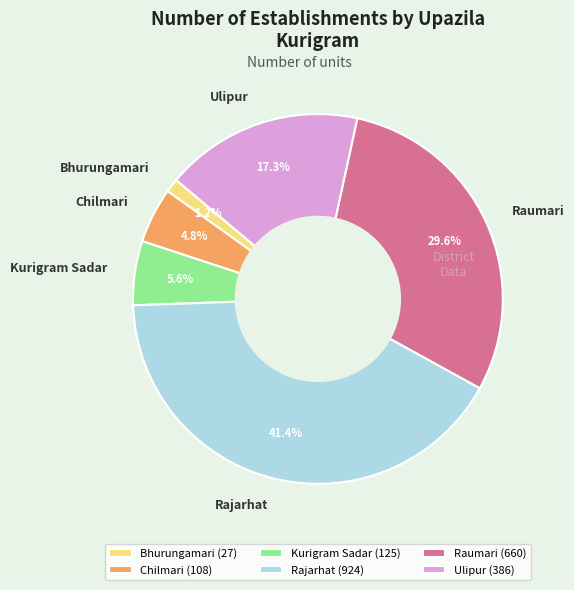

How many slices are in this pie chart?

6